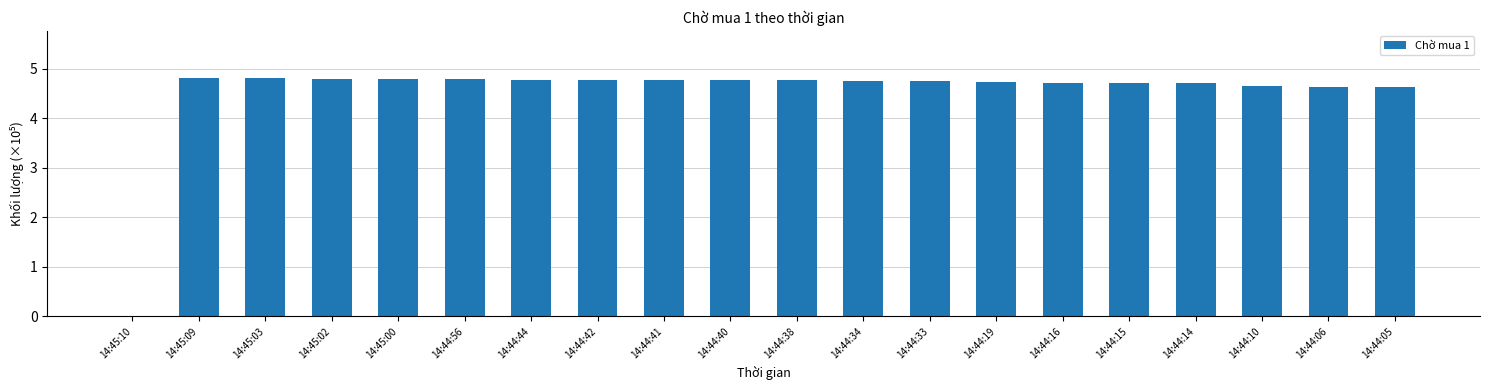

What is the maximum value shown in the chart?

4.8